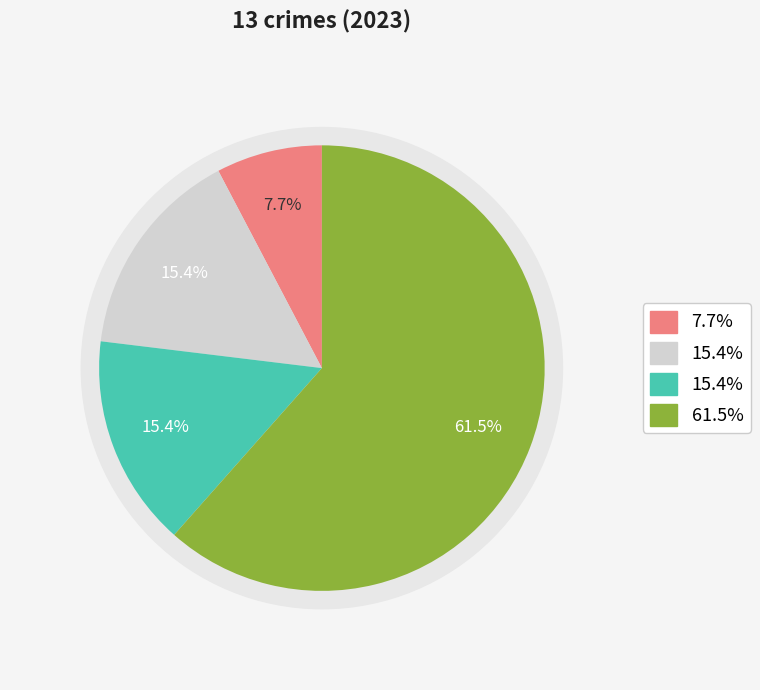

Count the number of slices in the pie.

4